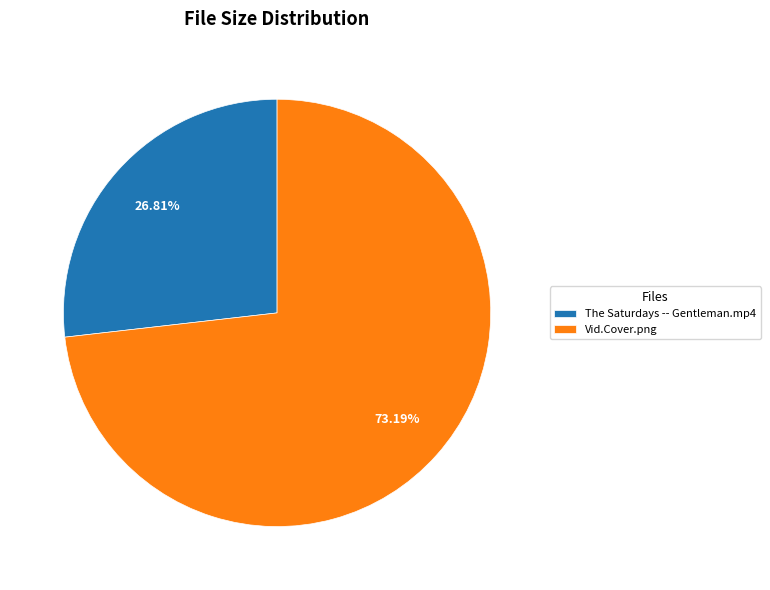

To the nearest percent, what percentage of the pie is Vid.Cover.png?

73%